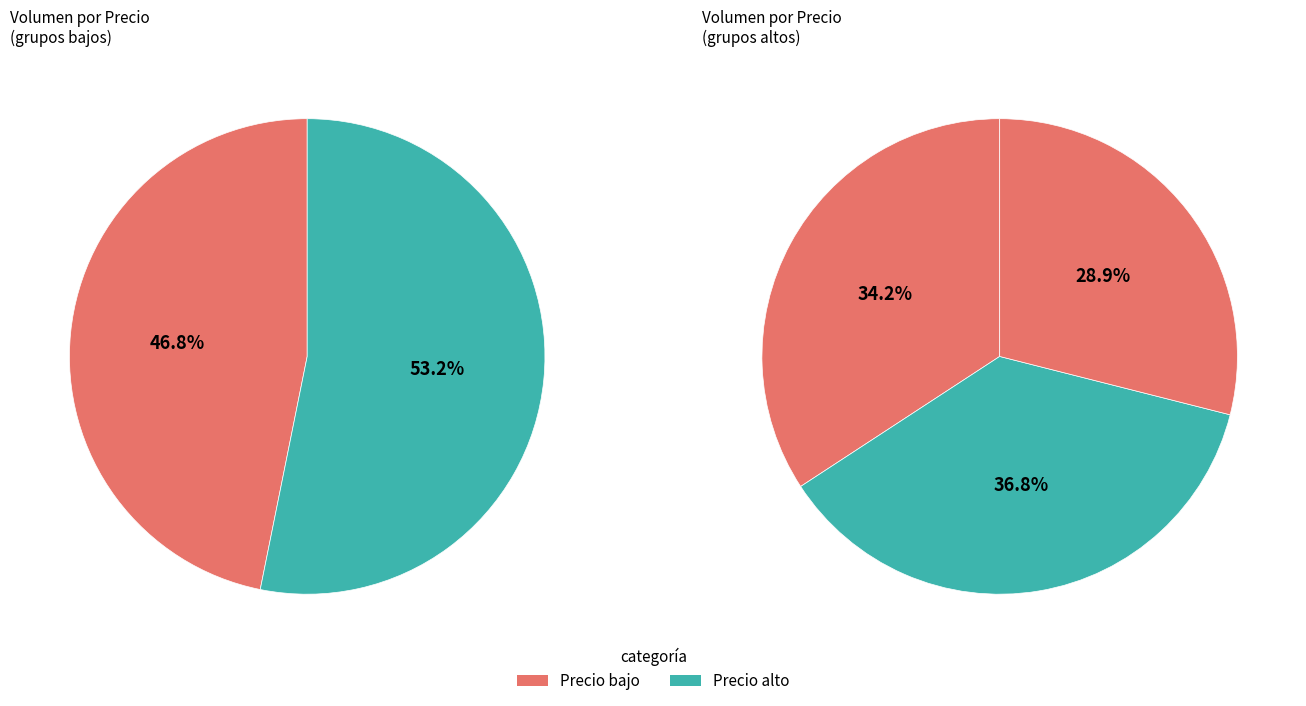

What percentage is NOT represented by 2?

95.7%